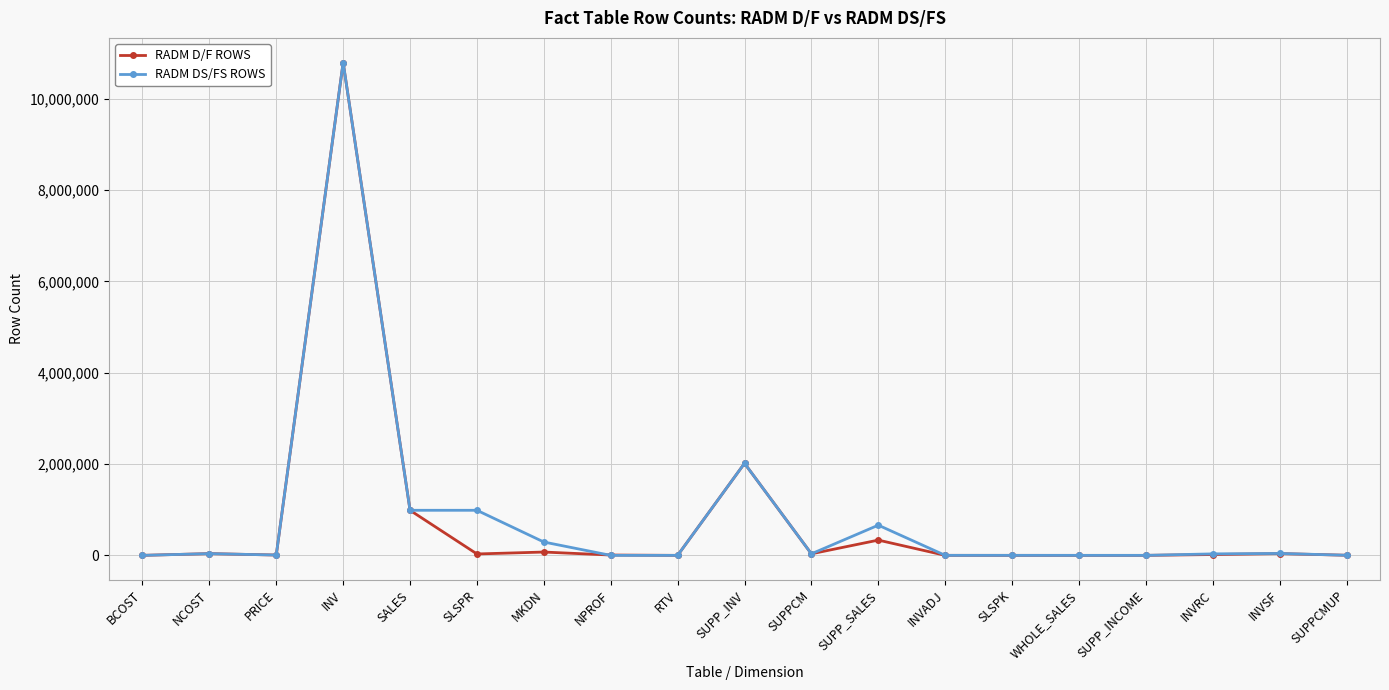

What are all the series names shown in the legend?

RADM D/F ROWS, RADM DS/FS ROWS